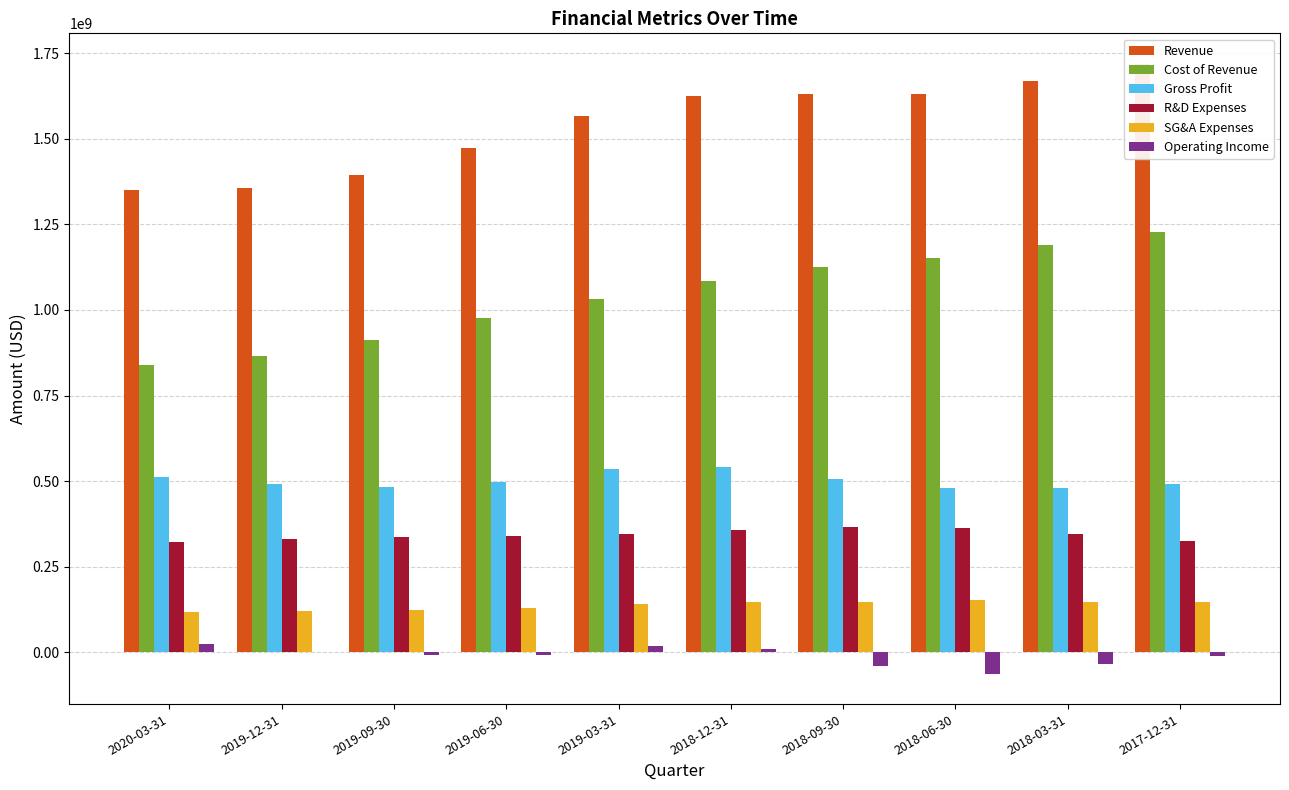

What is the difference between the maximum and minimum values in the R&D Expenses series?

43000000